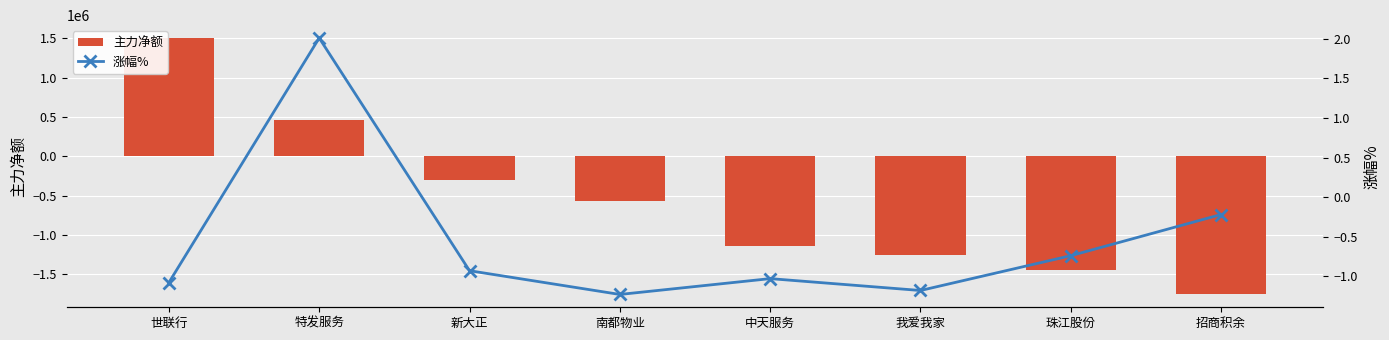

What is the value of the 涨幅% bar at the 2nd from the left?

2.0